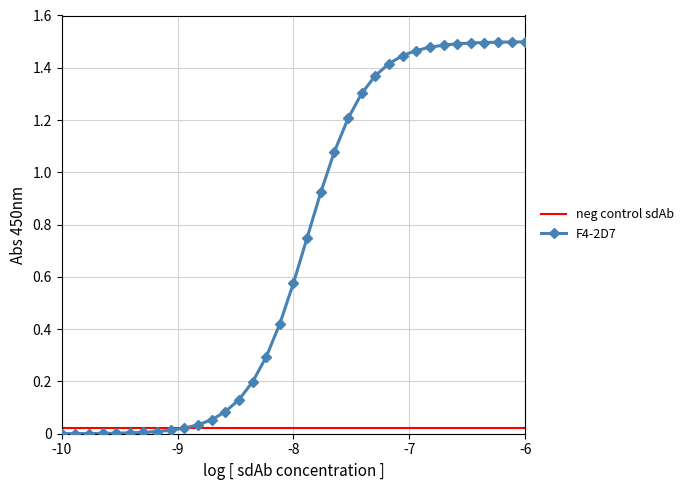

How many distinct data groups are displayed?

2